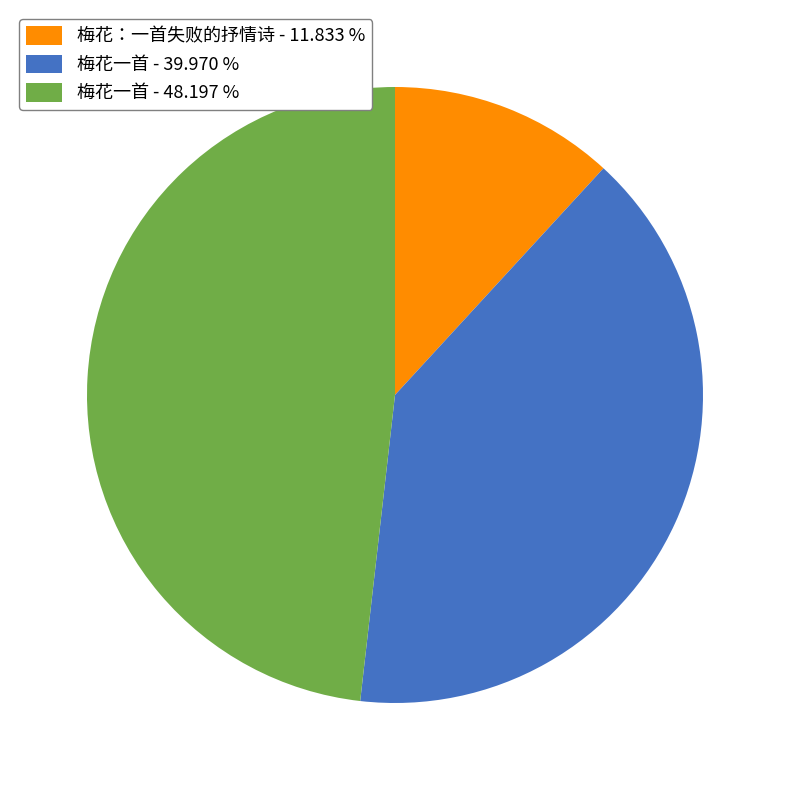

Is there any slice that represents more than half of the pie?

No